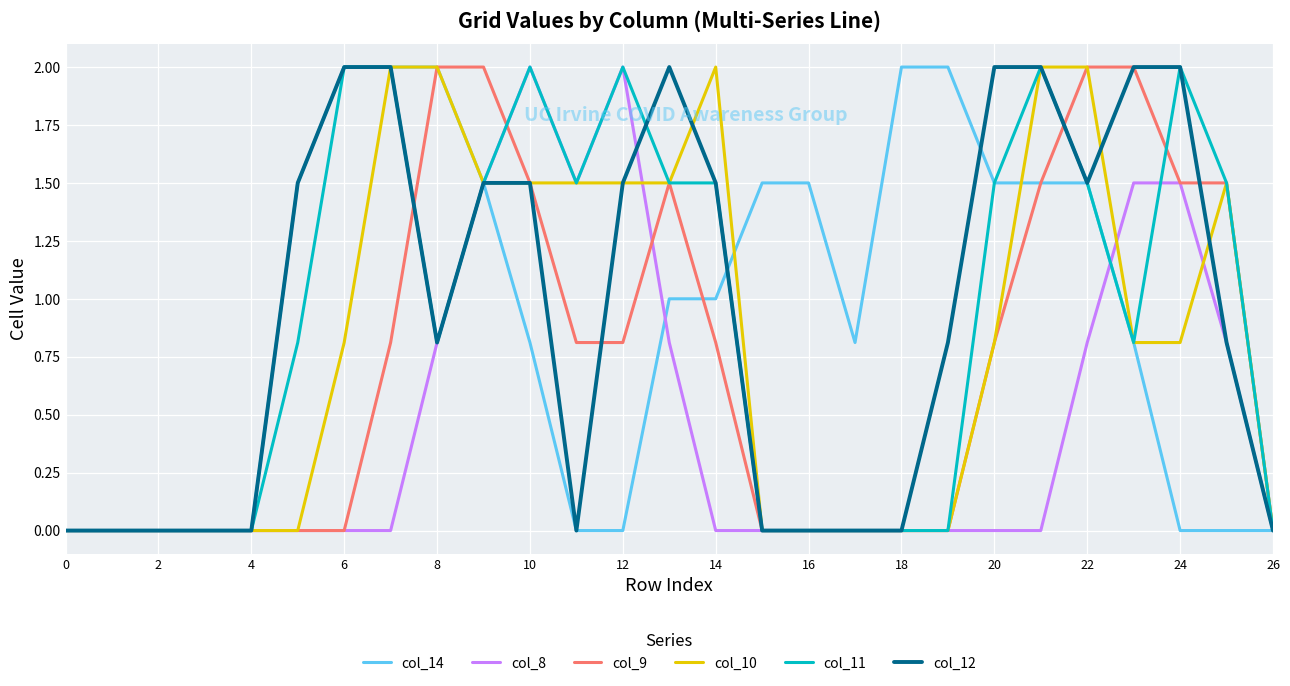

What is the greatest value displayed?

2.0